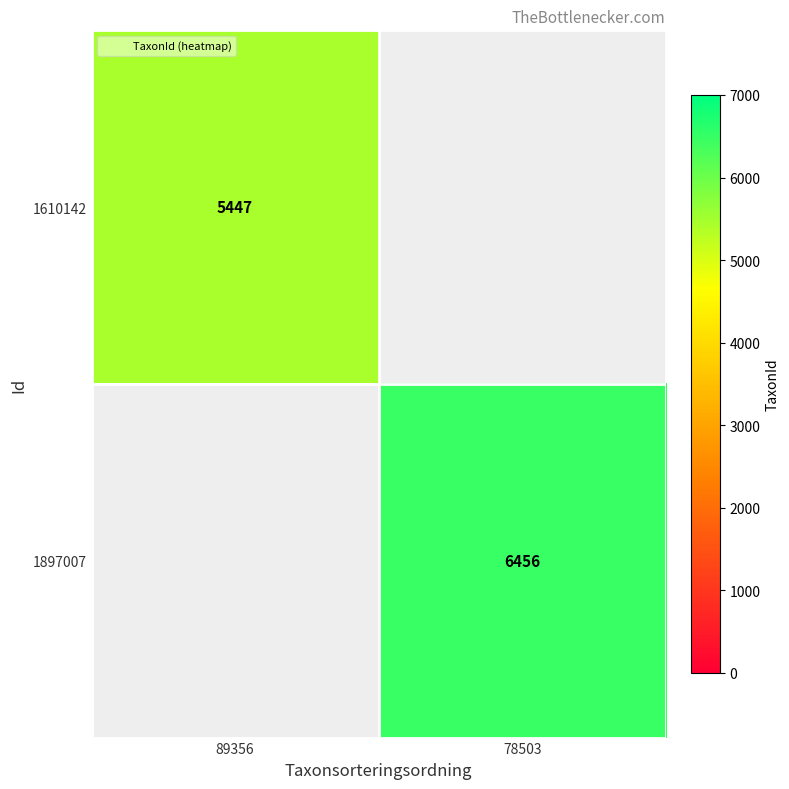

How many series are shown in this chart?

2